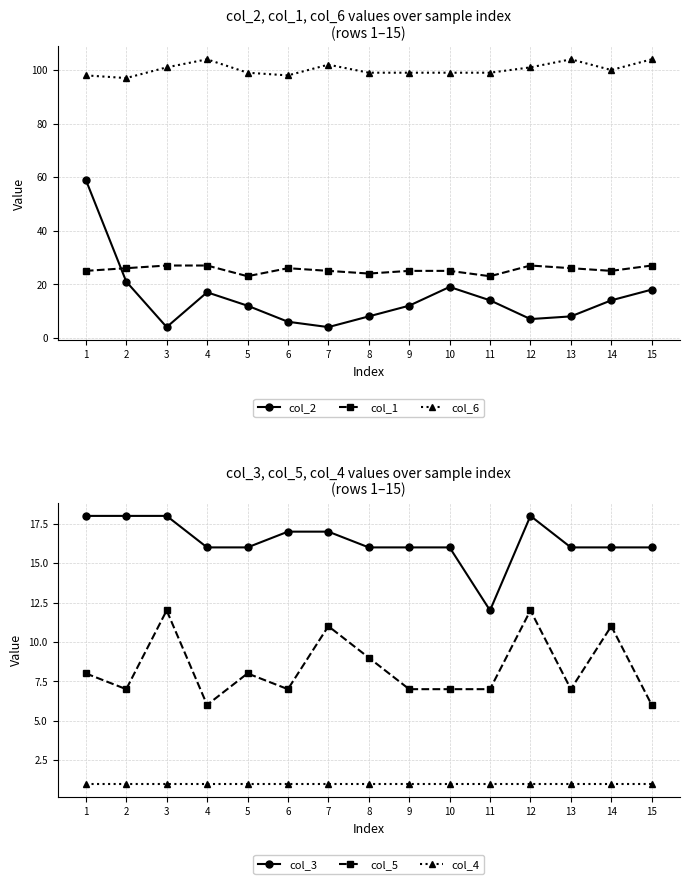

True or false: col_5 and col_3 intersect in this chart.

False